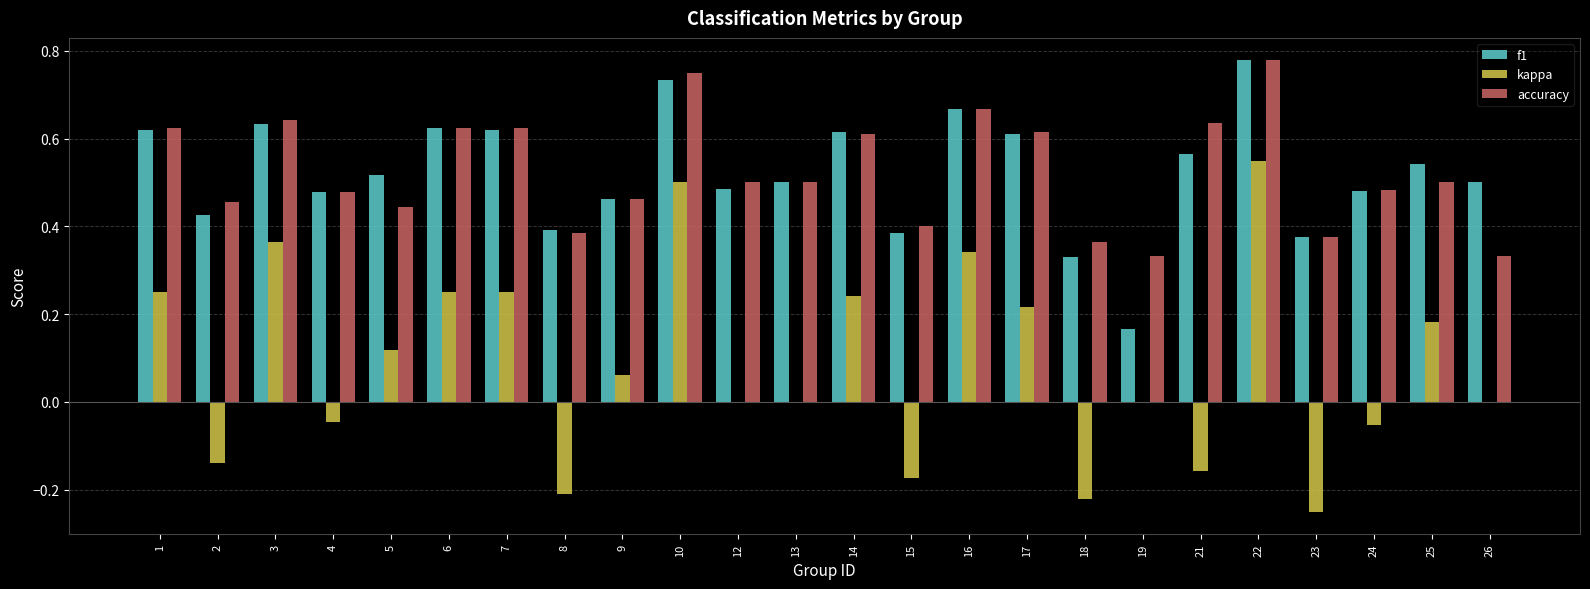

Between 22 and 23, which series saw the biggest shift?

kappa